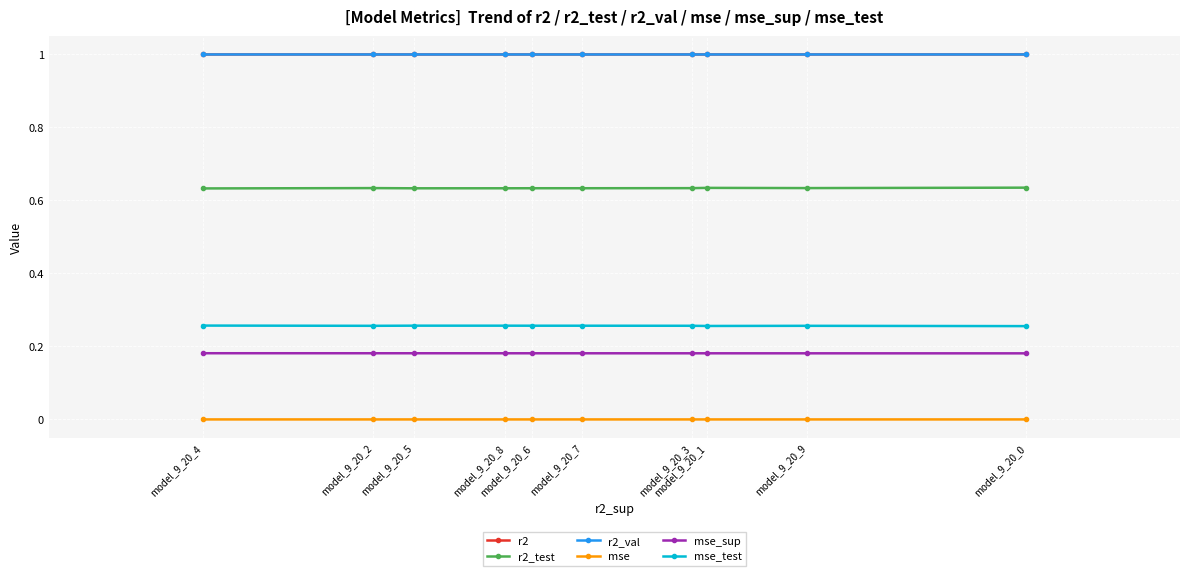

True or false: r2_val and mse cross at least once.

False